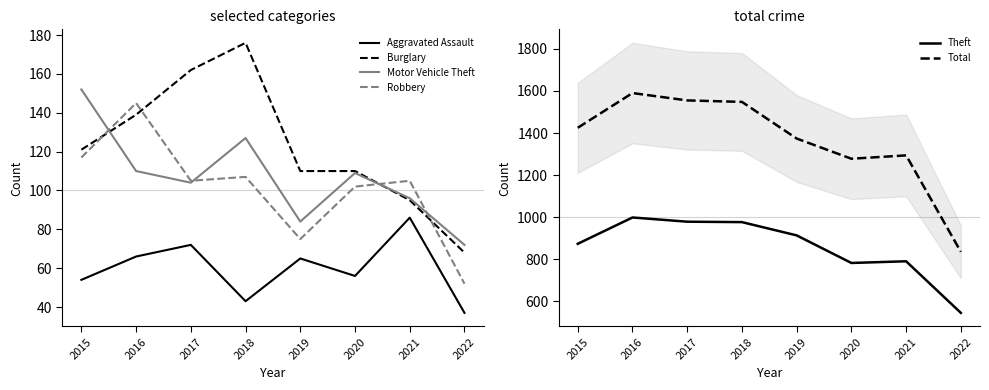

Does the chart display data point markers on the line(s)?

No